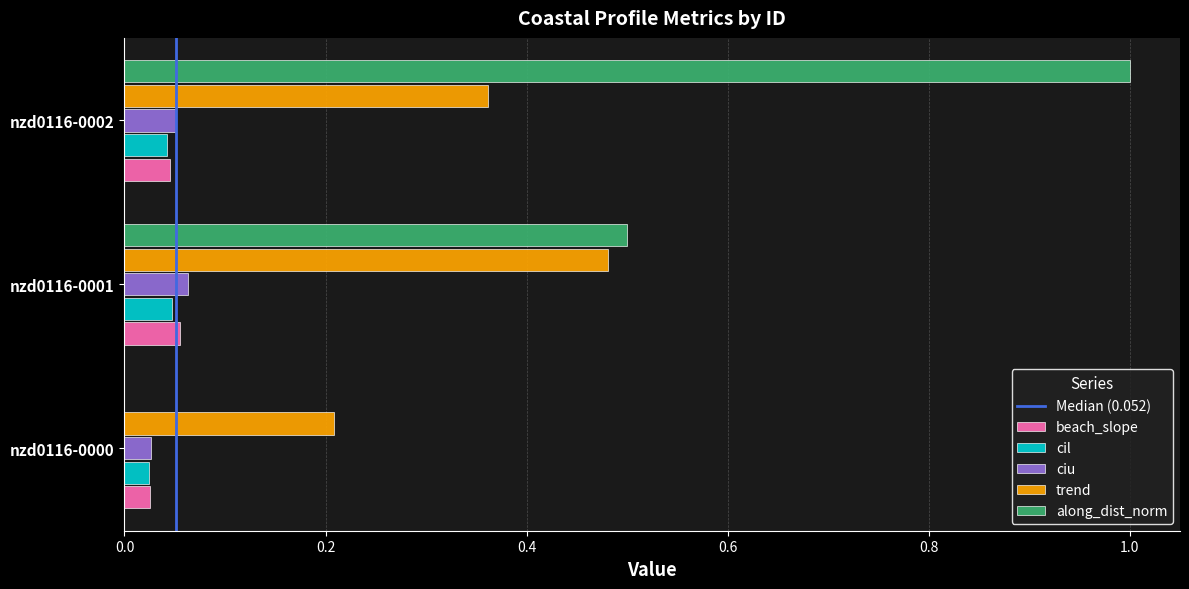

Which label corresponds to the largest value in the chart?

nzd0116-0002